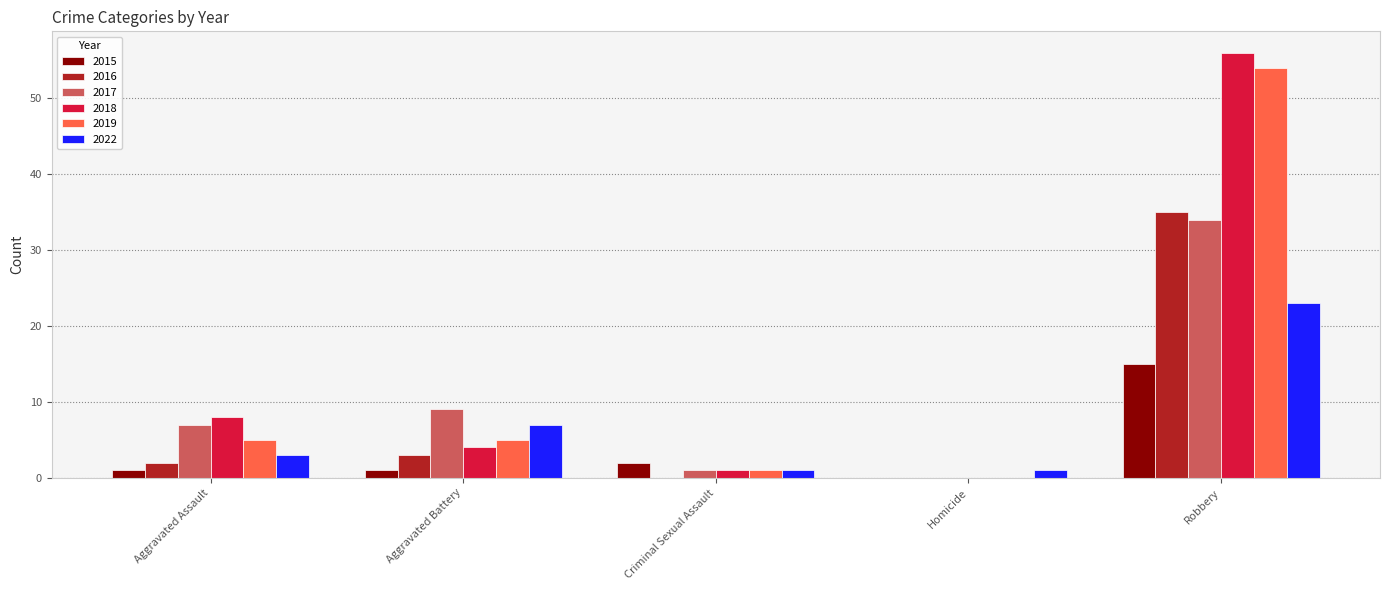

Is it true that 2019 equals 54 at Robbery?

True